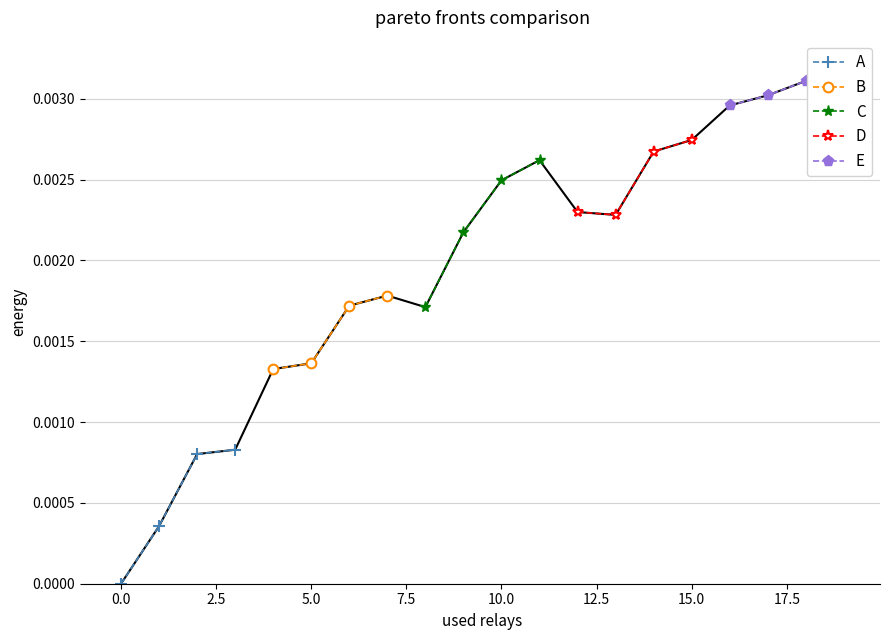

Which has a higher value, −2.5 or 5.0?

5.0